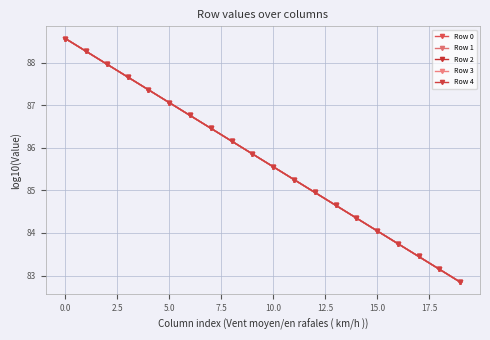

What are all the series names shown in the legend?

Row 0, Row 1, Row 2, Row 3, Row 4